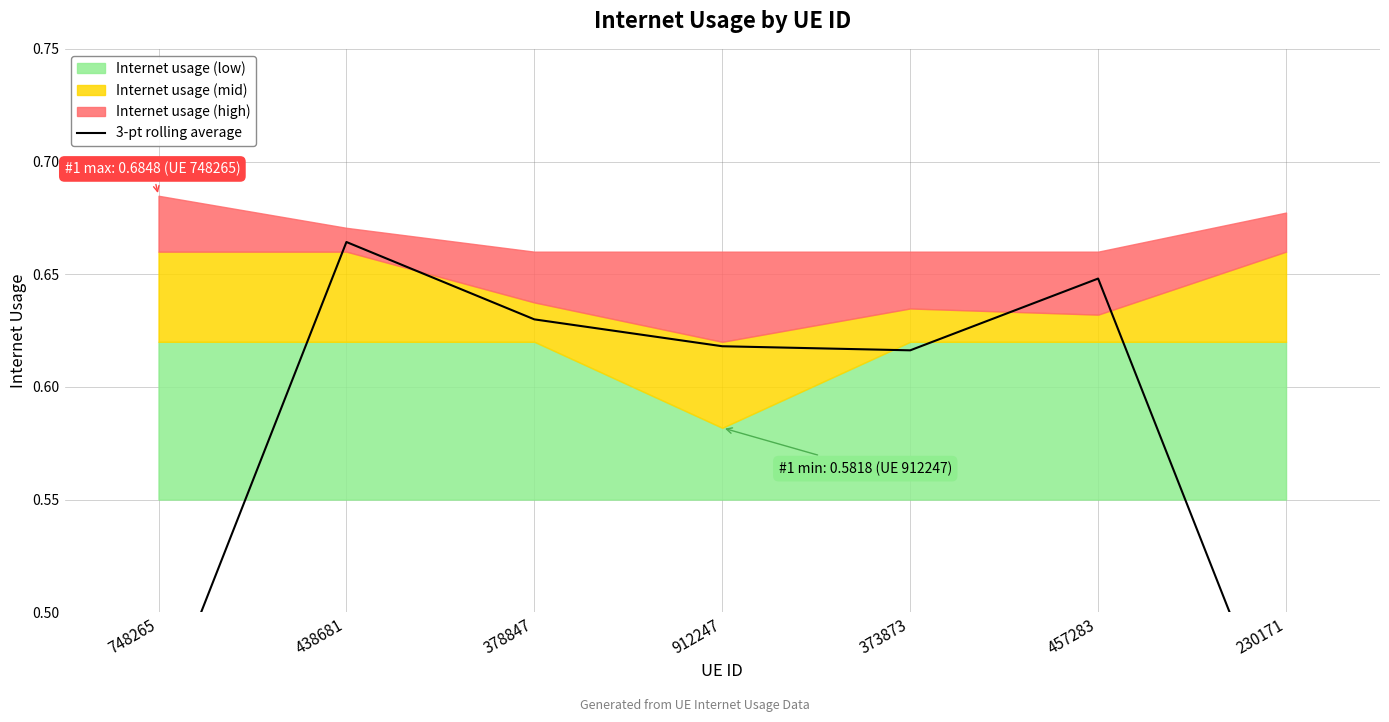

What is the label of the 3rd point from the right?

373873